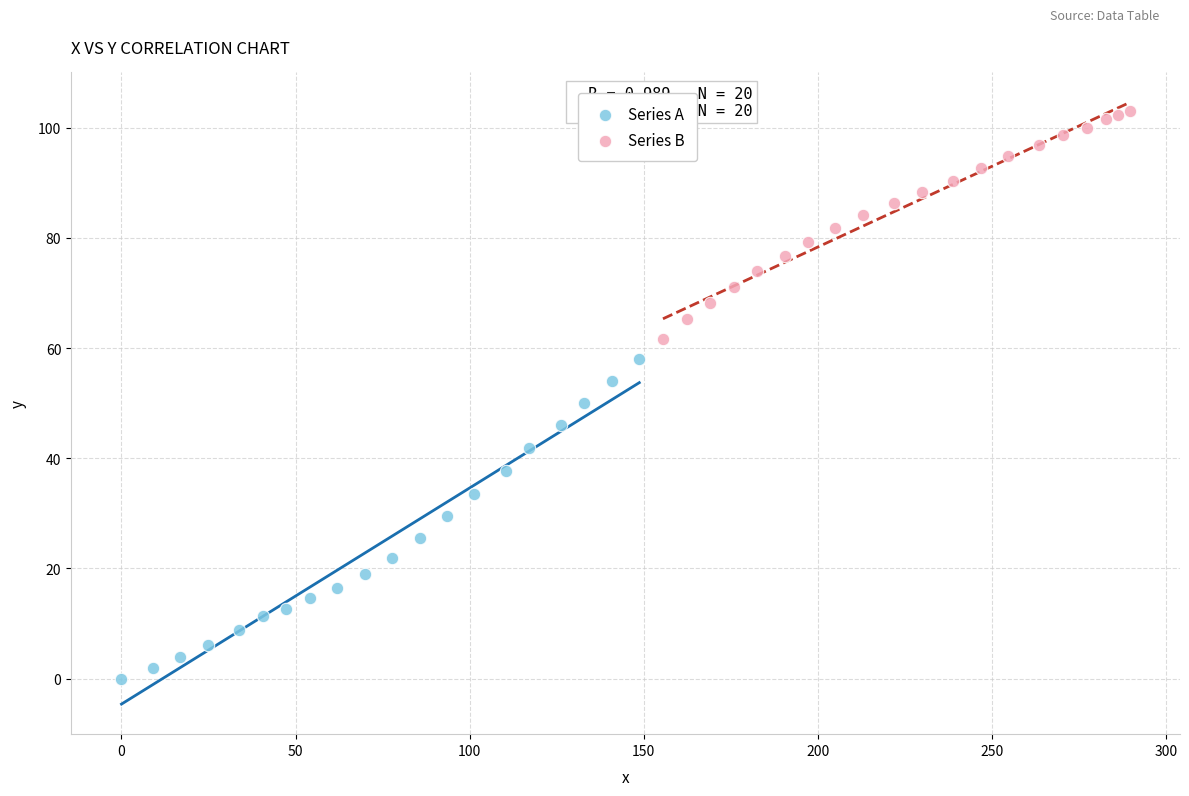

Which series reaches the maximum Y coordinate?

Series B